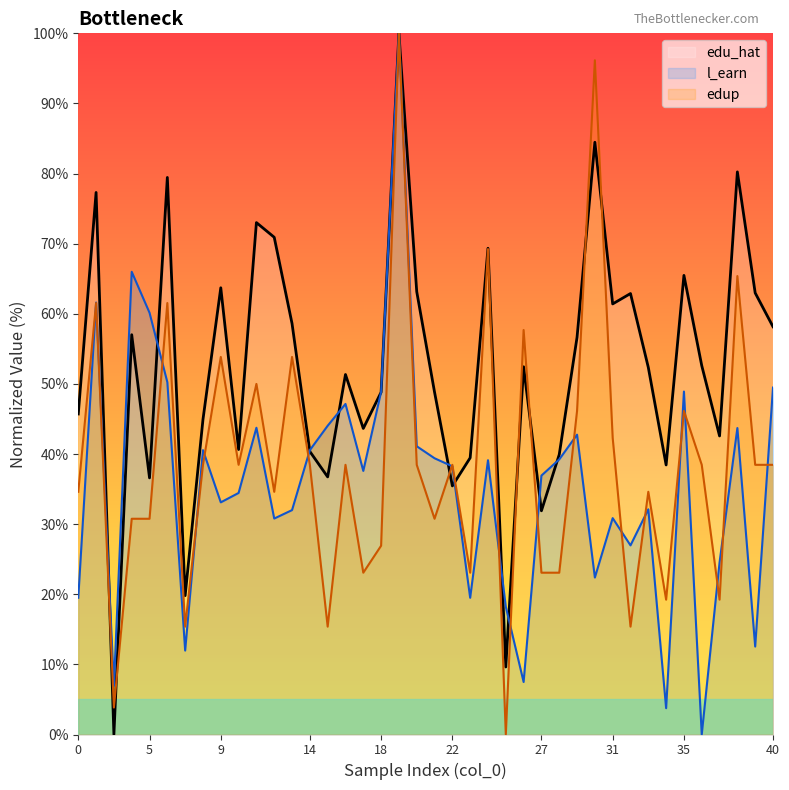

What is the average value of the edu_hat series?

52.4